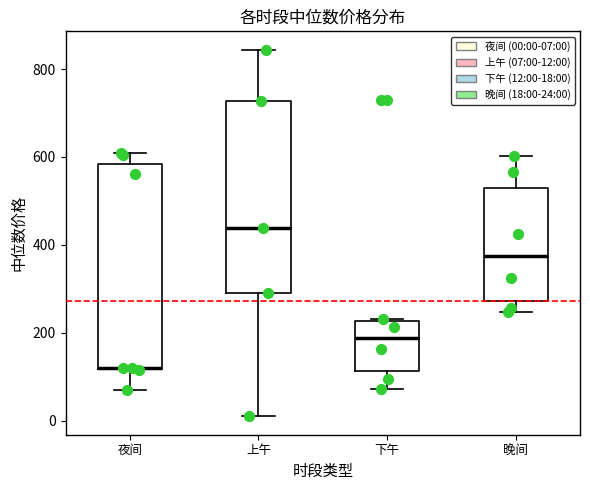

Where is the upper edge of the box for 夜间 on the y-axis? The values are not printed on the chart, so give them approximately, as read against the axis.

580